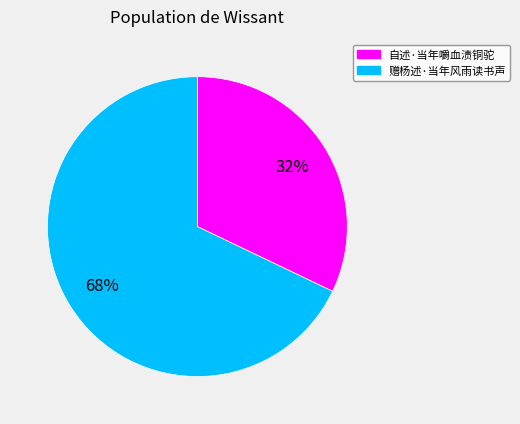

Which slice is the smallest?

自述·当年嚼血渍铜驼